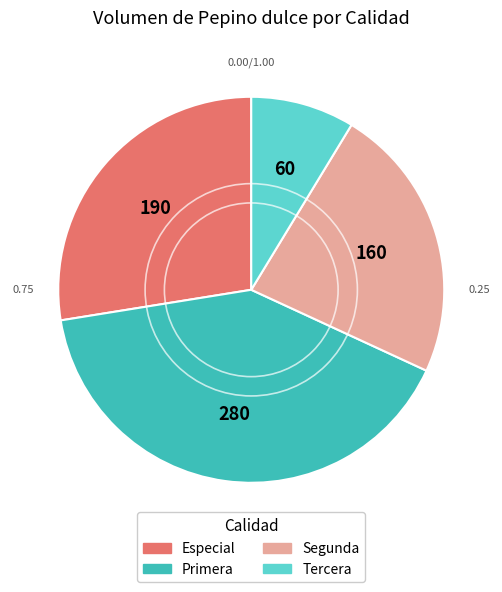

Which category has the biggest portion of the pie?

Primera